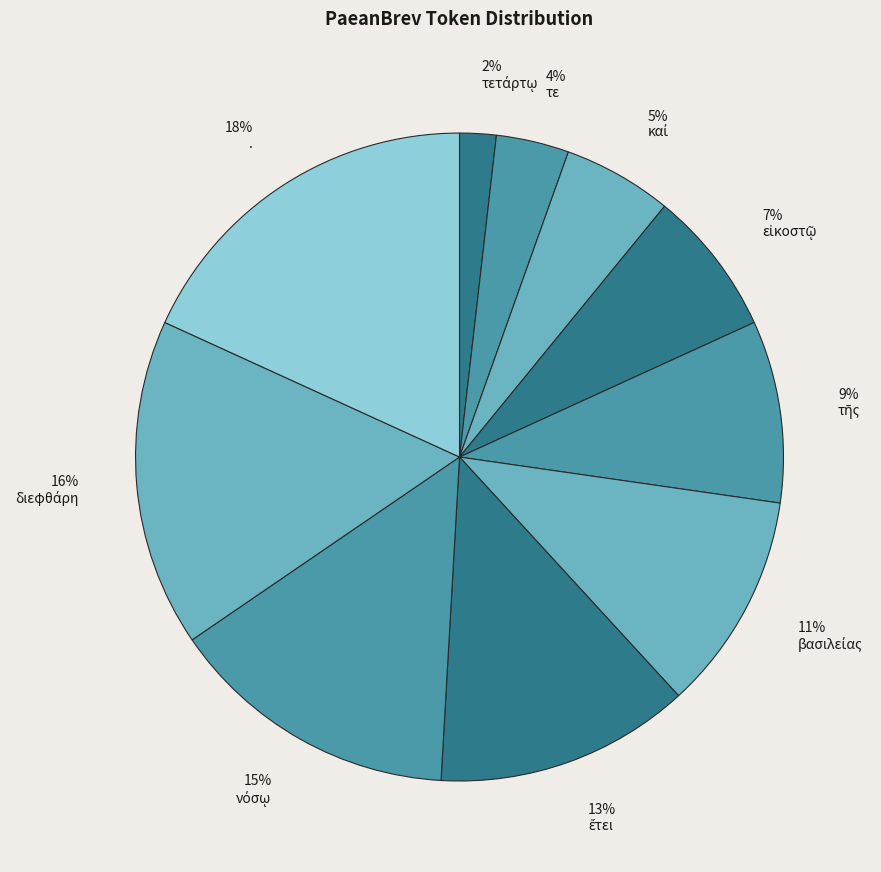

What percentage is the 4% τε slice, to the nearest percent?

4%